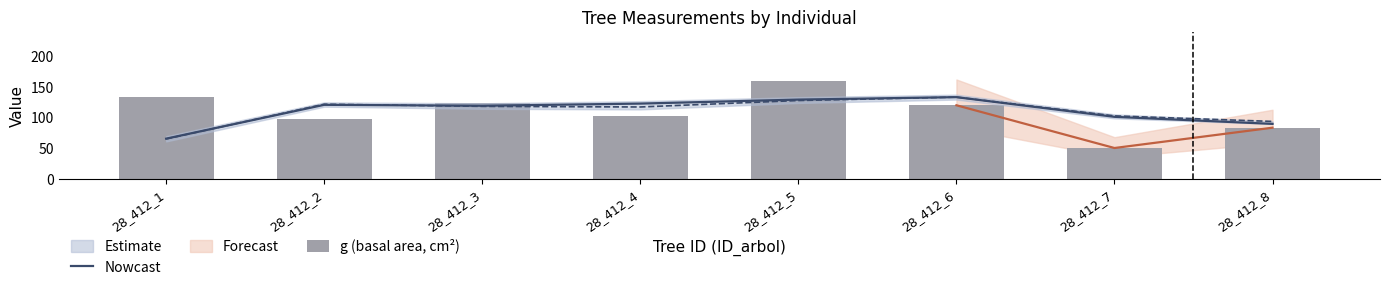

What is the maximum value for Nowcast?

133.0